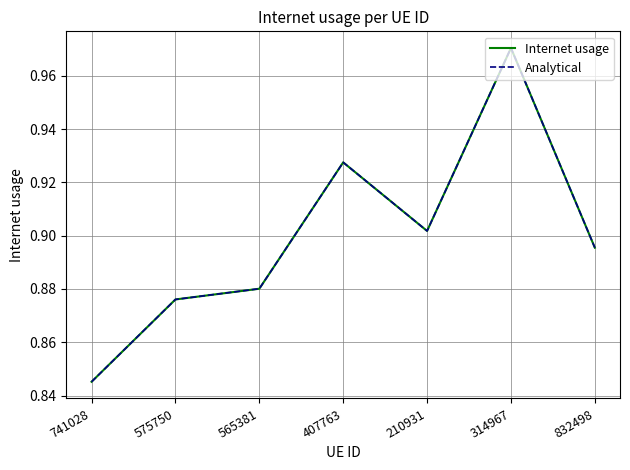

What is the total value across all series at 210931?

1.8